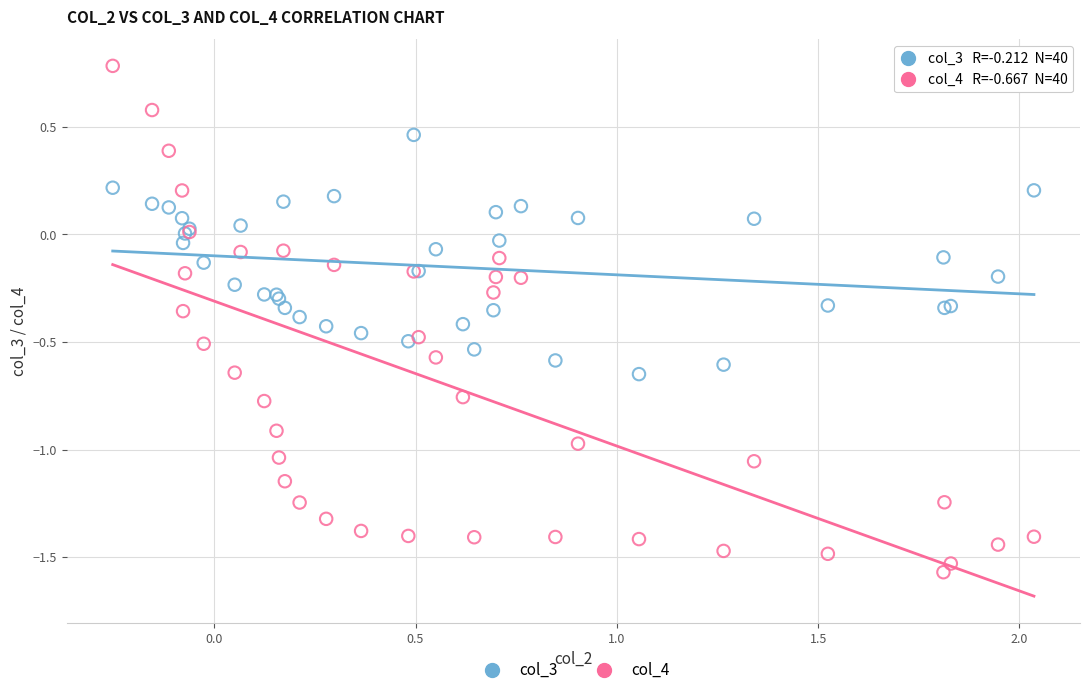

Which series reaches the maximum Y coordinate?

col_4